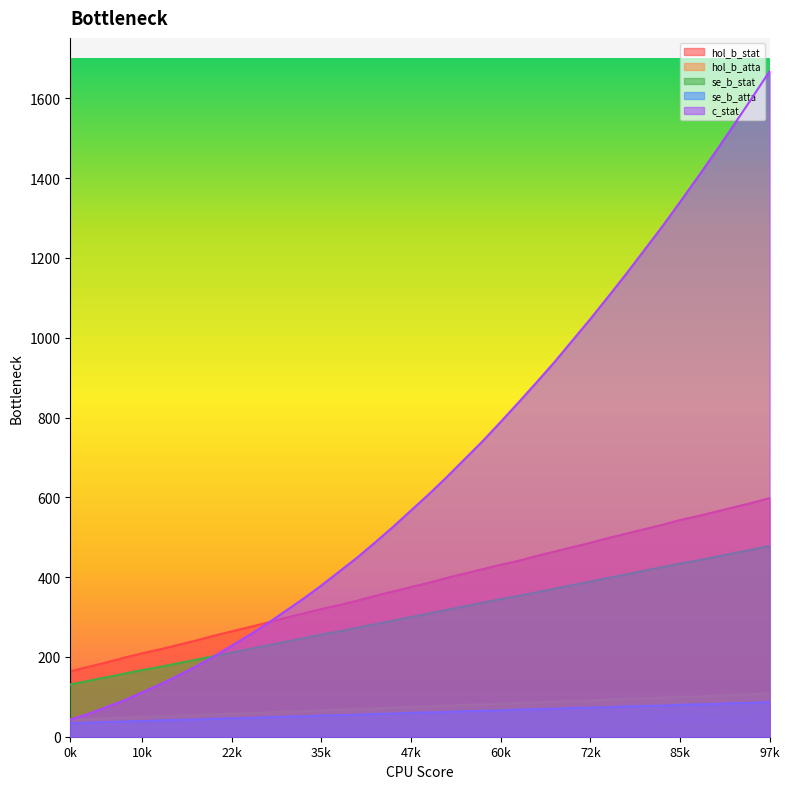

True or false: se_b_stat and hol_b_atta cross at least once.

False